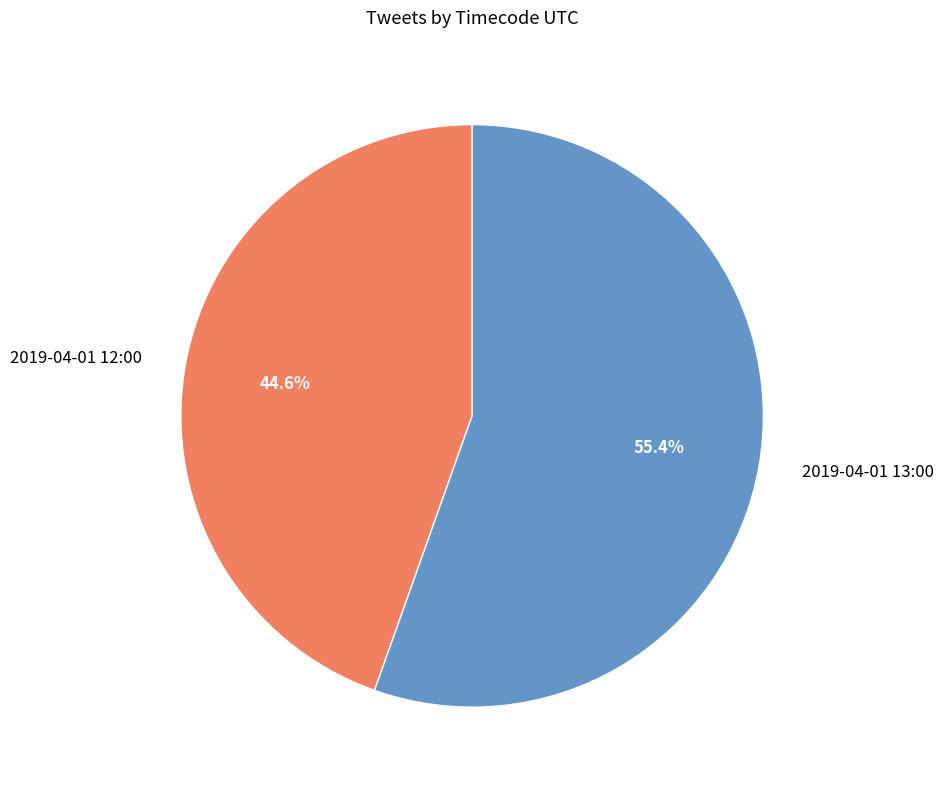

To the nearest percent, what percentage of the pie is 2019-04-01 12:00?

45%